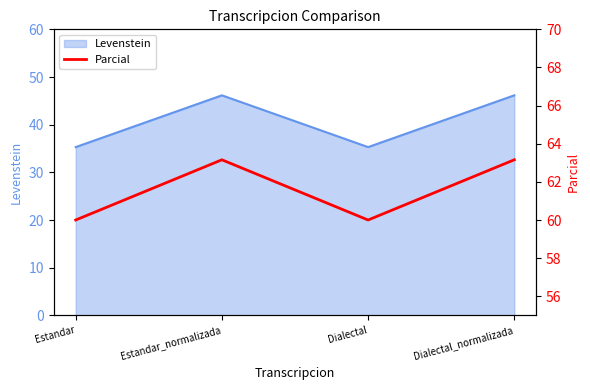

At which label is the value closest to 61?

Estandar